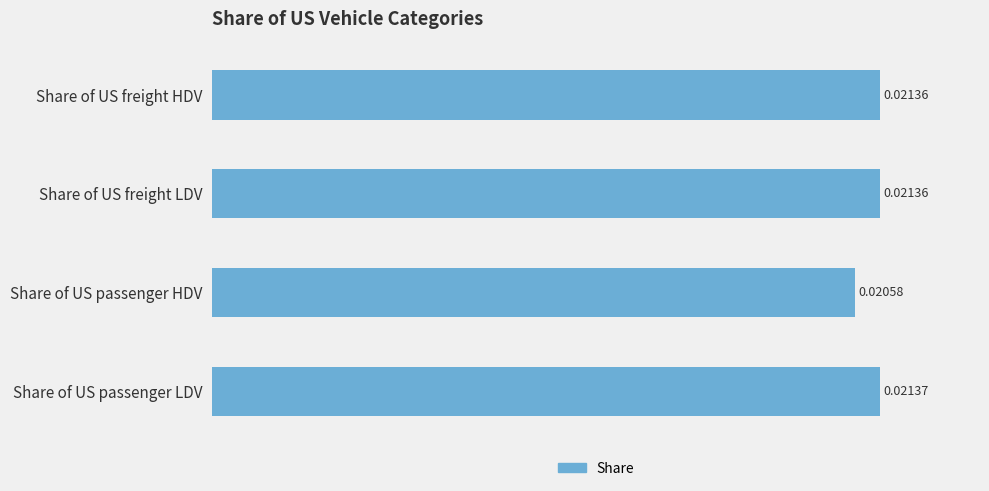

Where is the data nearest to the value 0?

Share of US passenger HDV